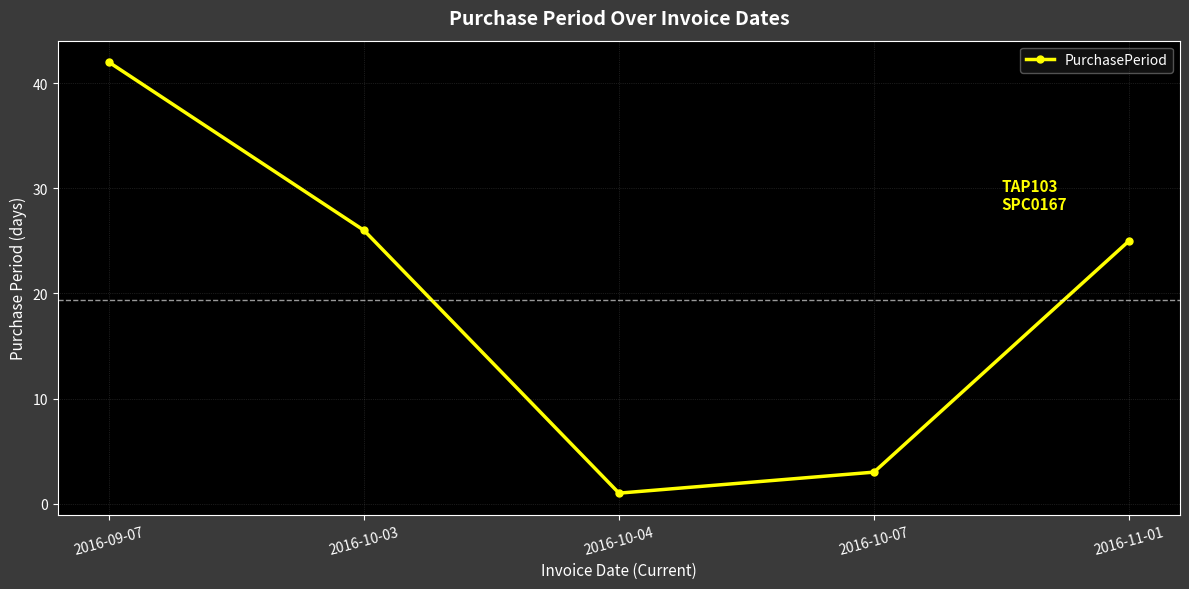

Reading left to right, what are all the values shown in this chart?

42	26	1	3	25